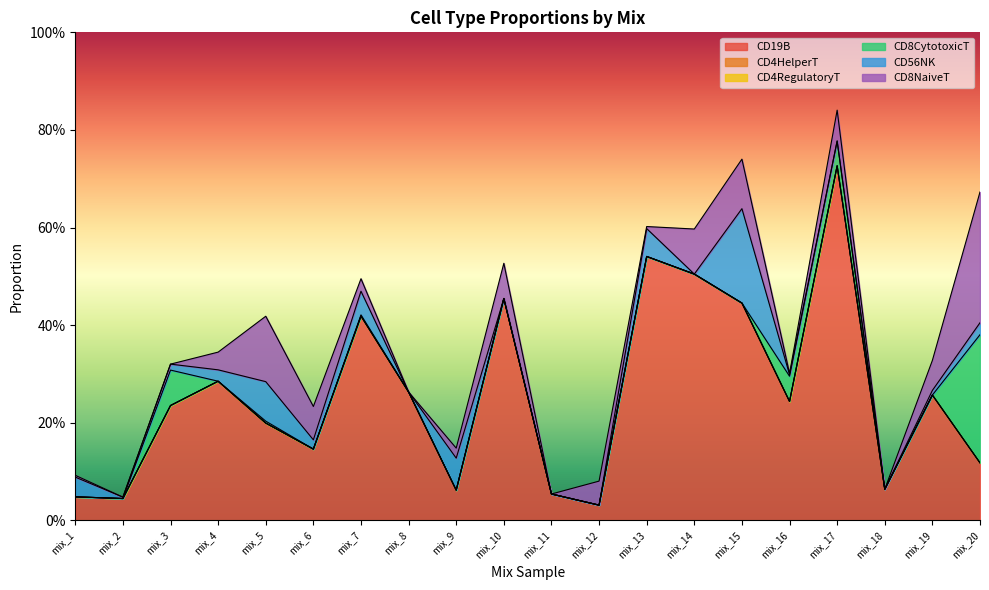

True or false: CD4HelperT and CD4RegulatoryT cross at least once.

False